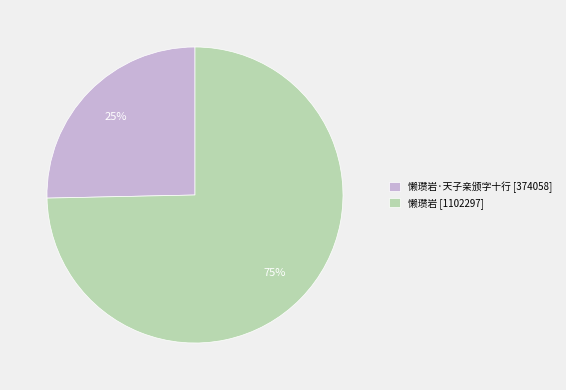

To the nearest percent, what portion does 懒瓒岩 [1102297] represent?

75%